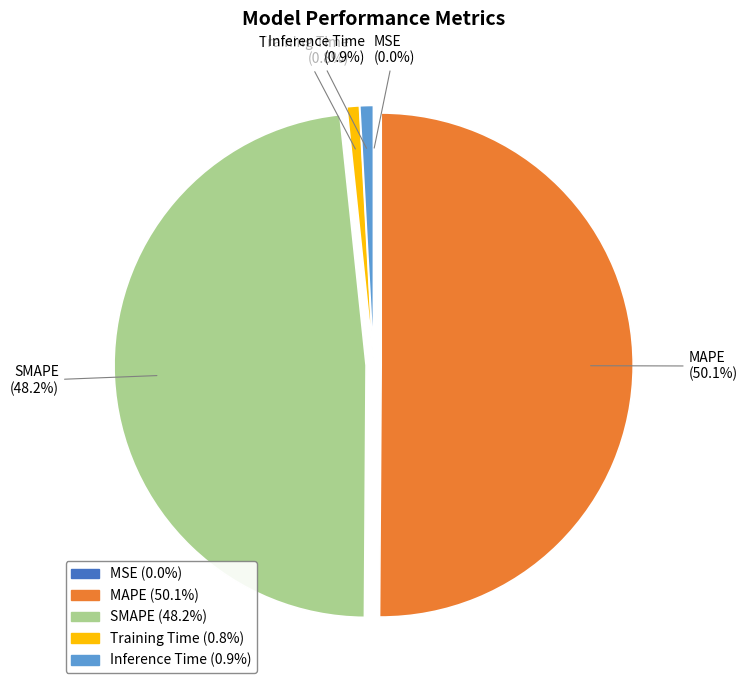

The MAPE slice represents 64% of the pie. True or false?

False